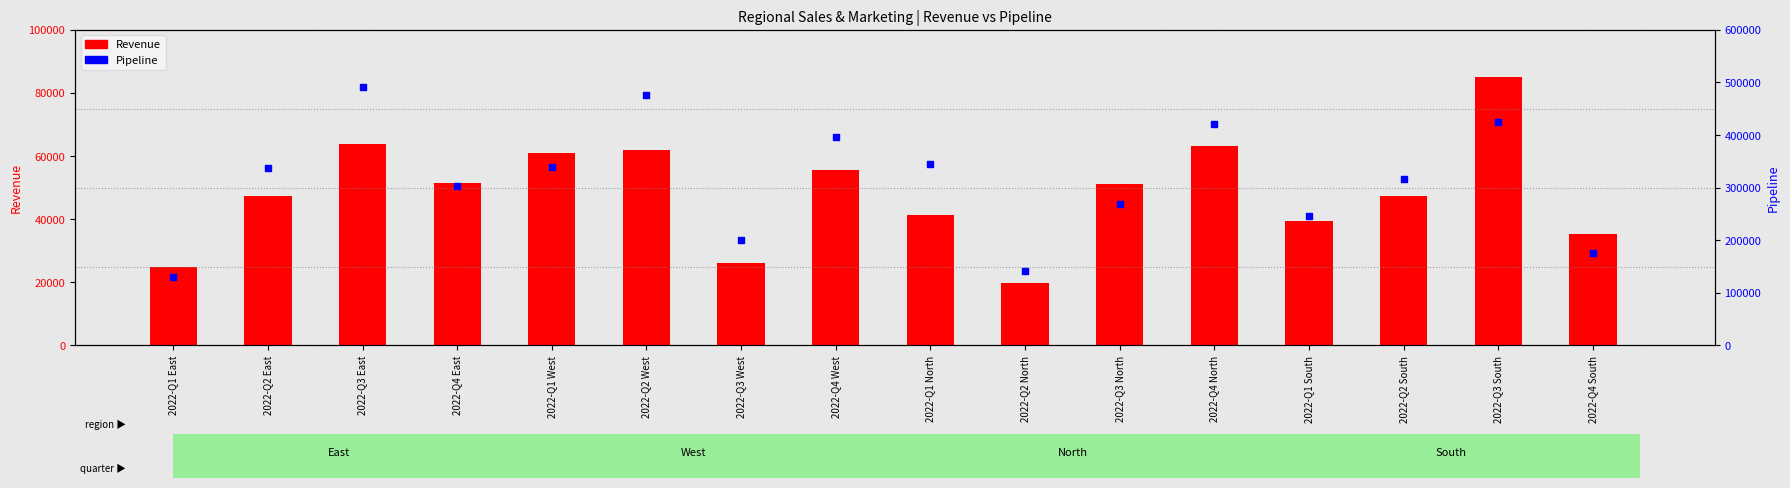

Which series has the largest total across all categories?

Pipeline